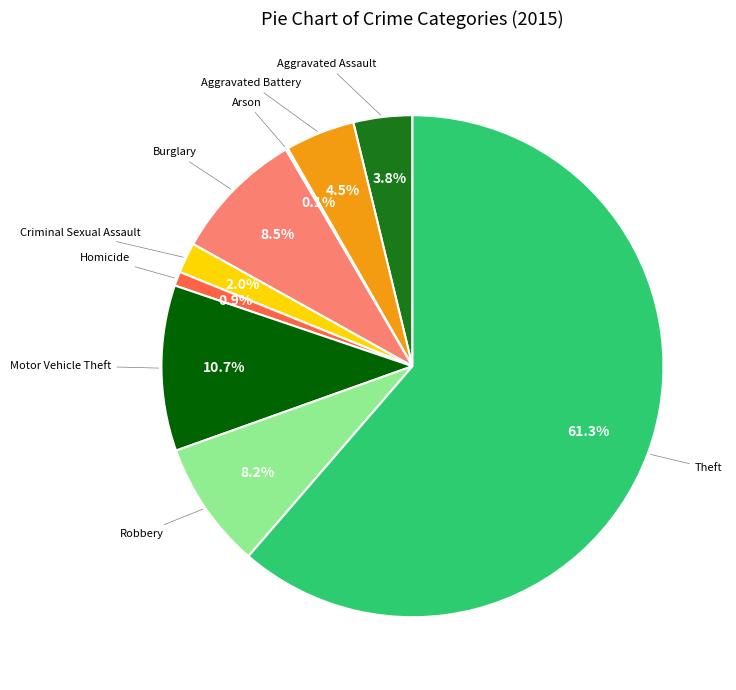

What is the largest slice in the pie chart?

Theft